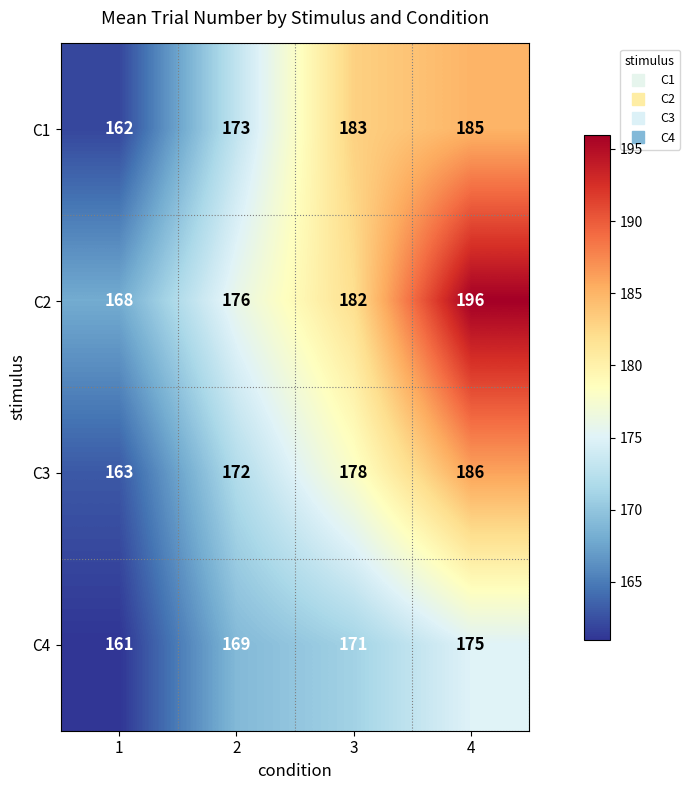

What is the total value across all series at 2?

690